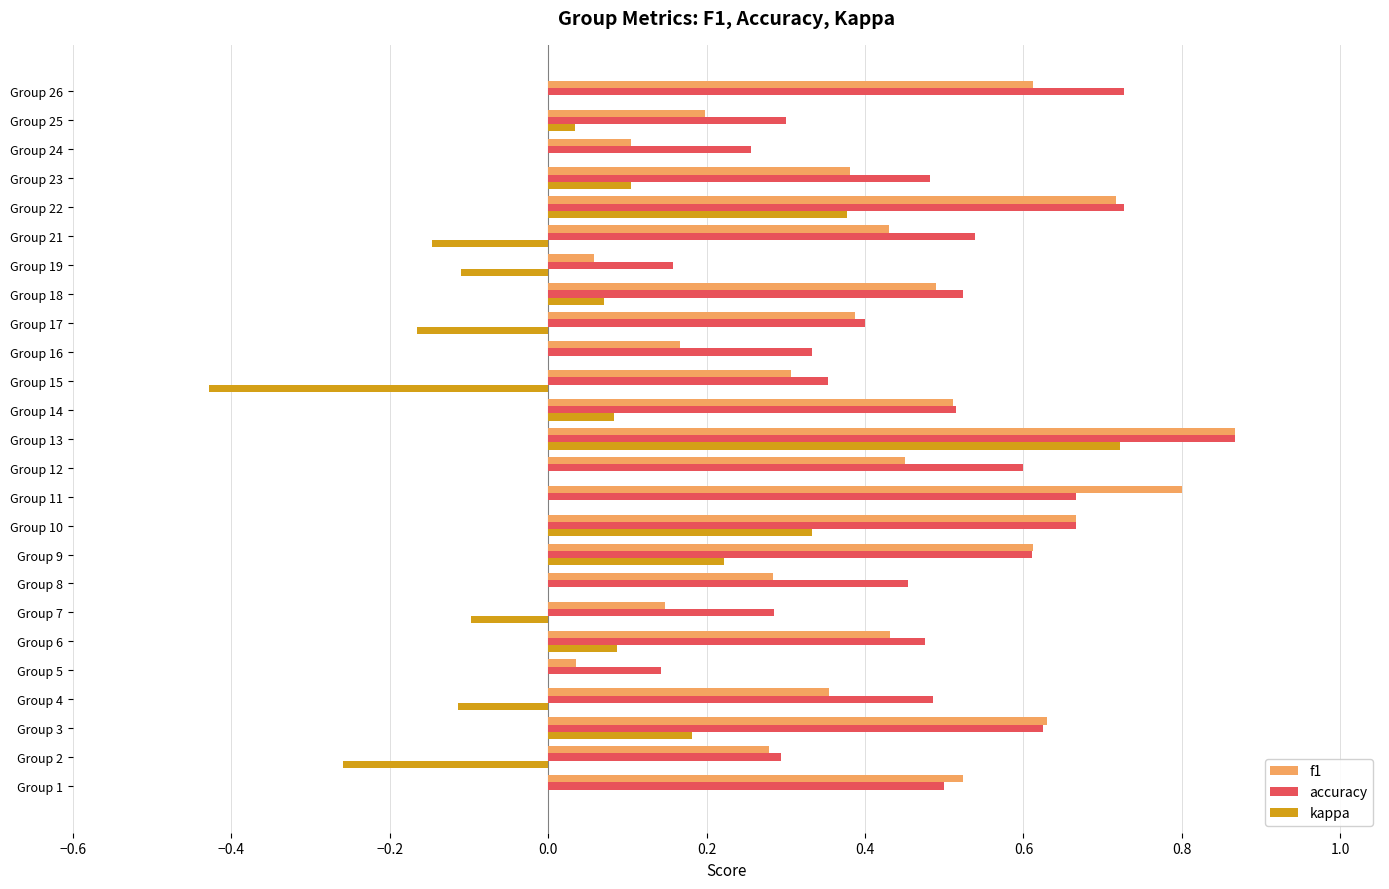

At which label does accuracy reach its peak?

Group 13